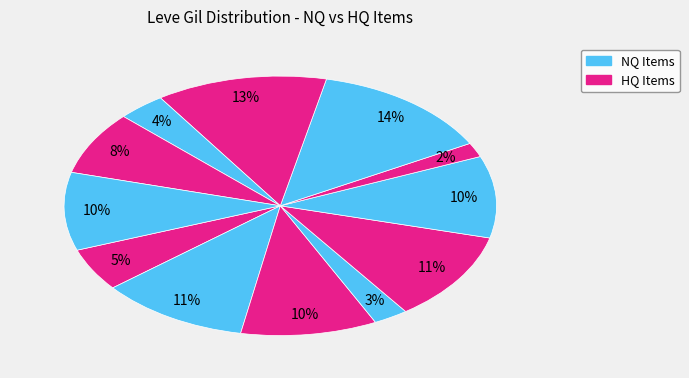

Count the number of slices in the pie.

12